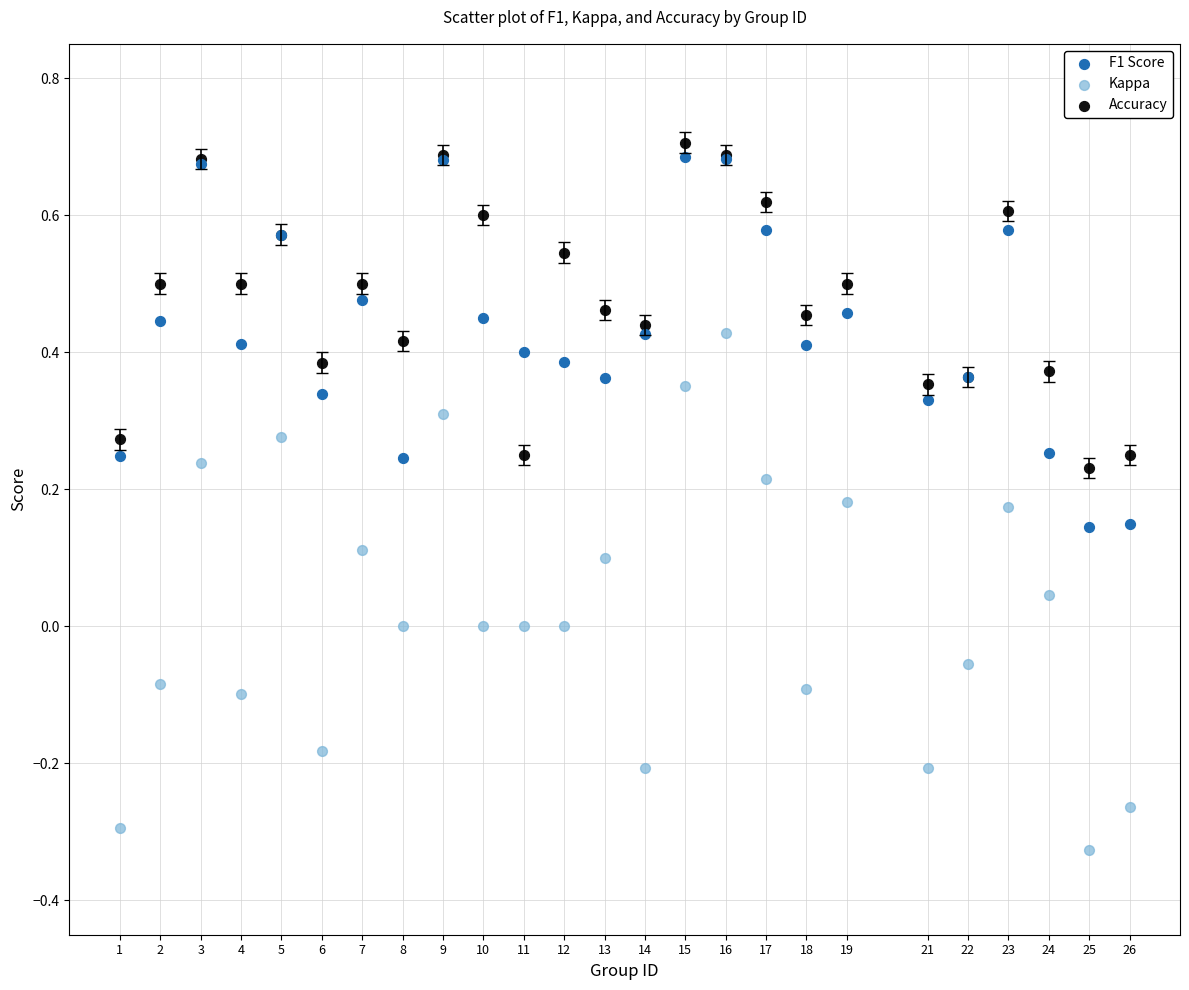

What is the X range (max minus min) for the scatter plot?

25.0